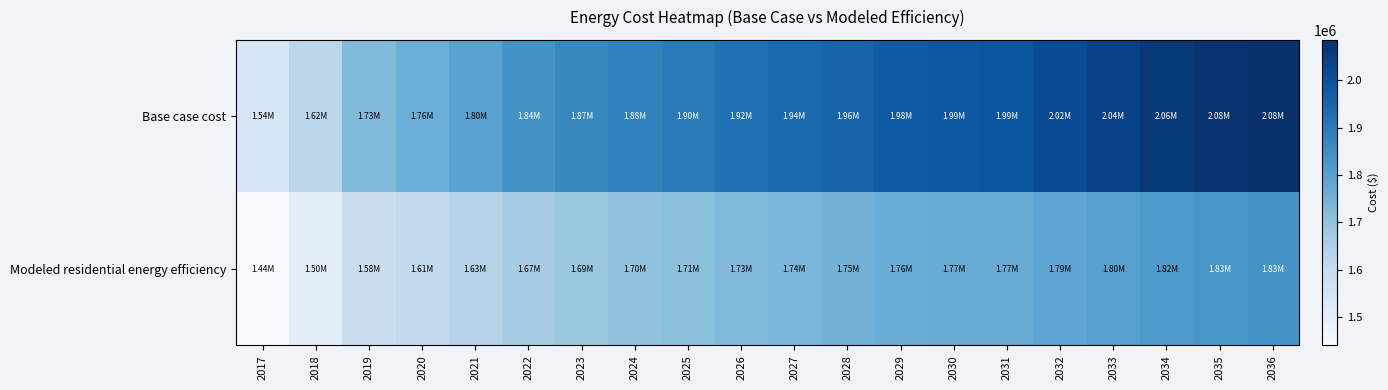

List the series in order of their peak value, highest first.

Base case cost, Modeled residential energy efficiency